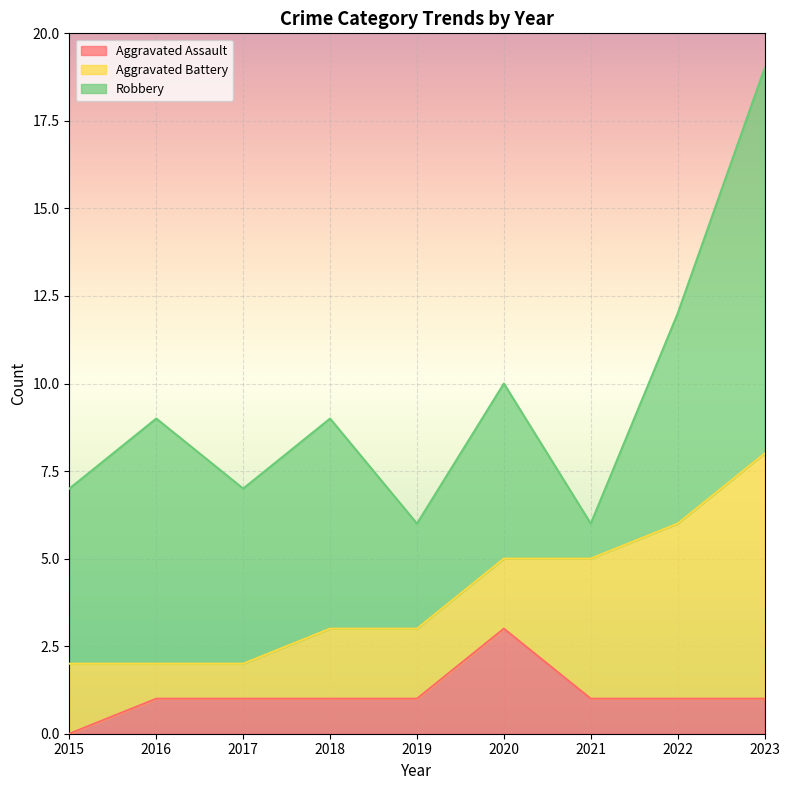

At which category is the sum across all series the highest?

2023